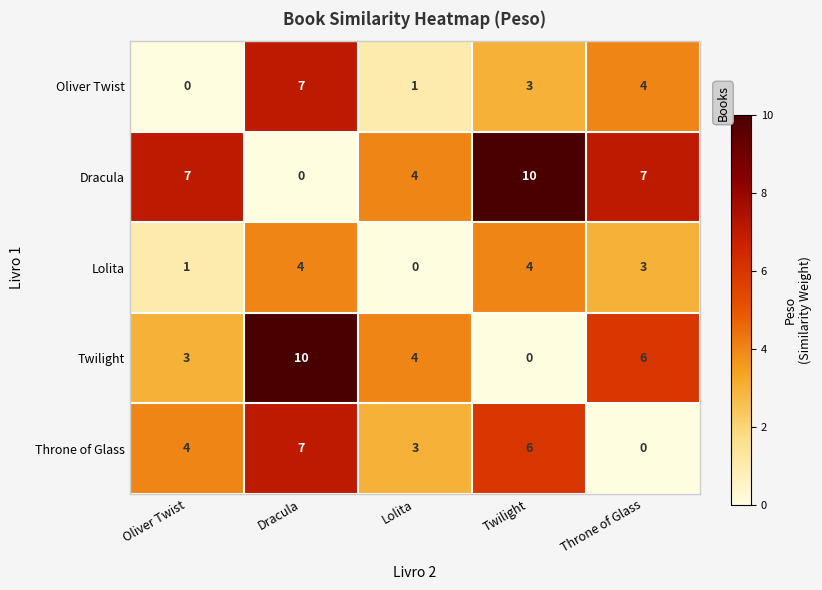

List the series in order of their overall mean, lowest first.

Lolita, Oliver Twist, Throne of Glass, Twilight, Dracula